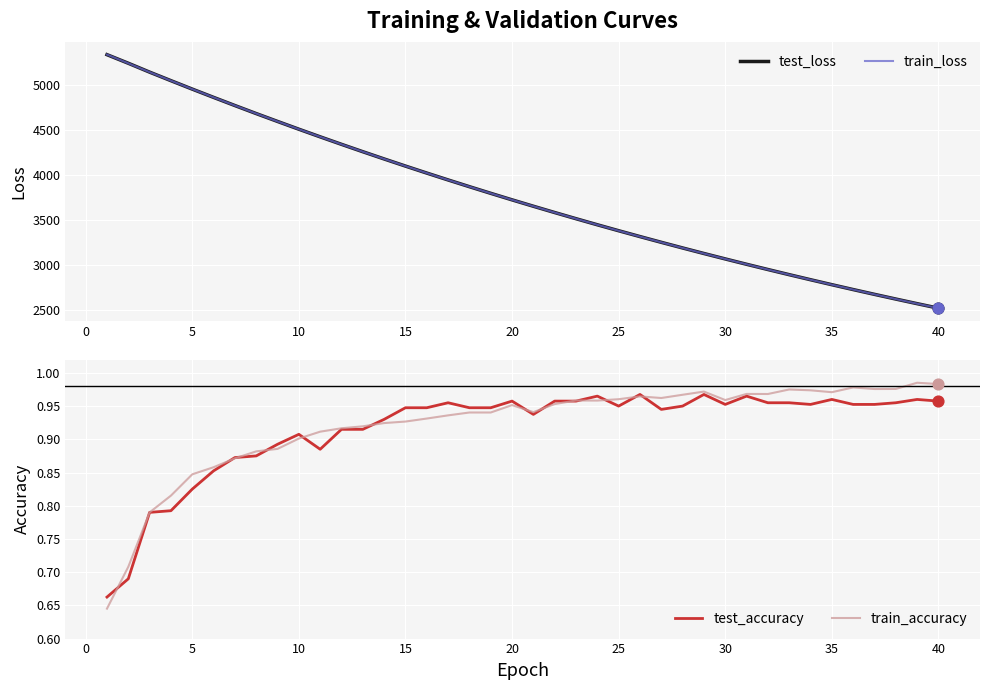

The value of test_loss at 10 is 7998.7. True or false?

False